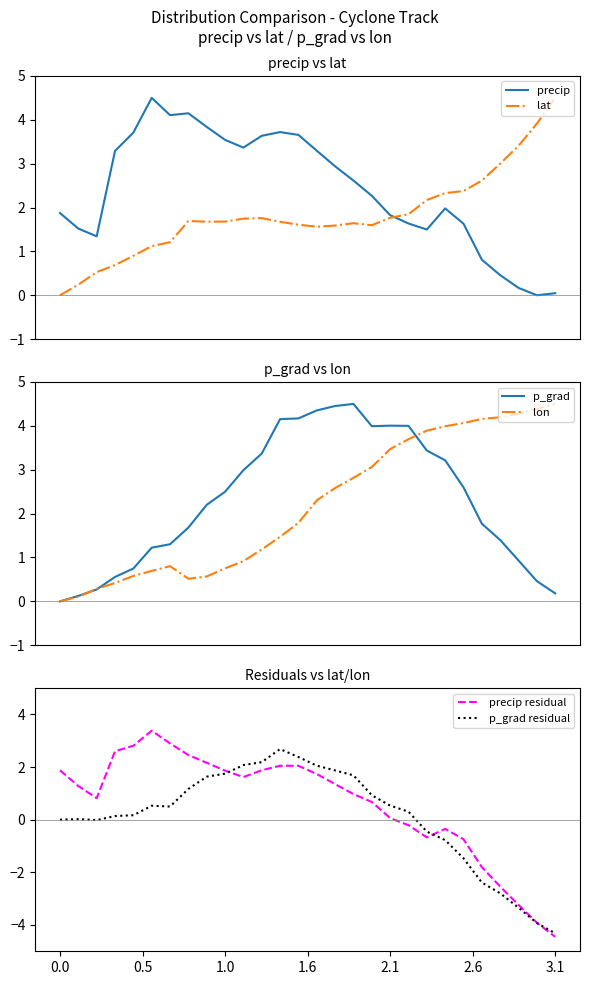

What is the value of the p_grad point at the 20th from the left?

4.0